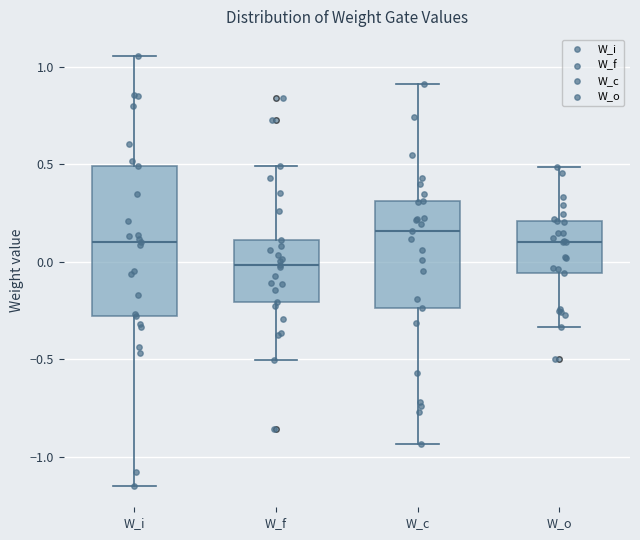

Which box is the tallest, from its lower edge to its upper edge?

W_i